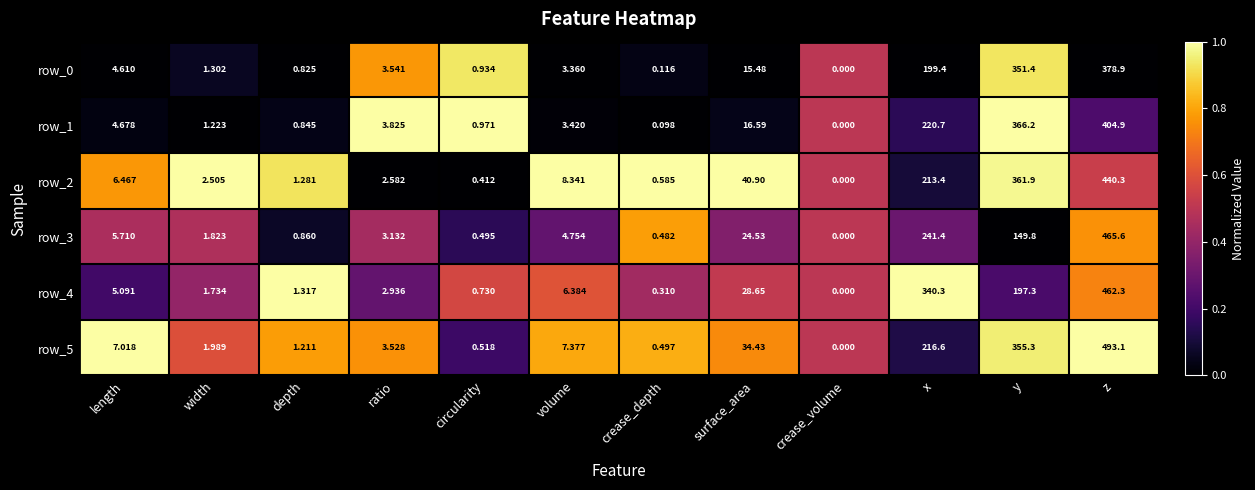

The value of row_0 at z is 0.5. True or false?

False